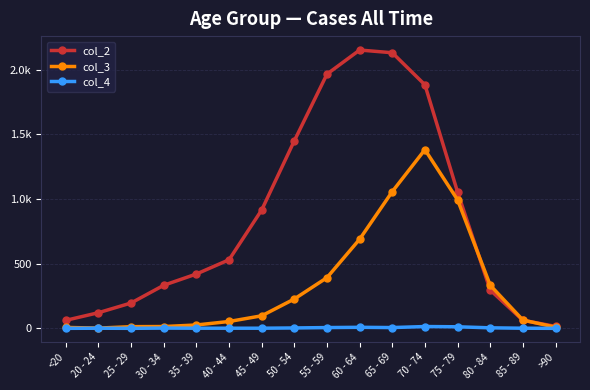

The col_2 series shows 915 at 45 - 49. True or false?

True